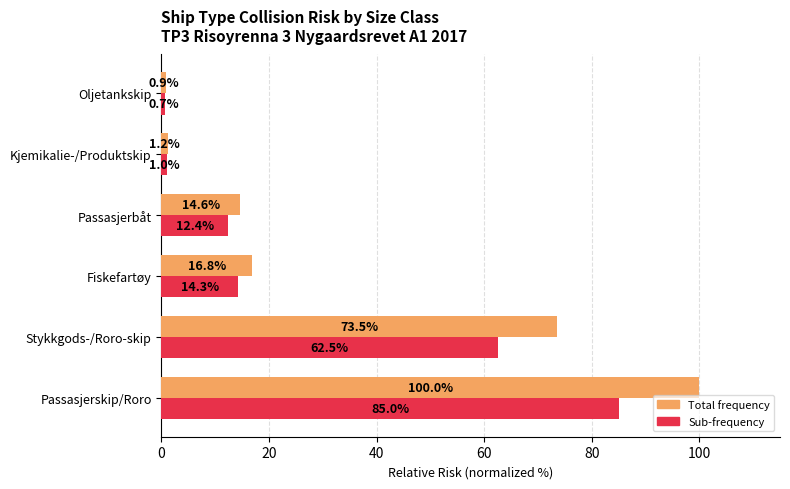

What is the greatest value displayed?

100.0